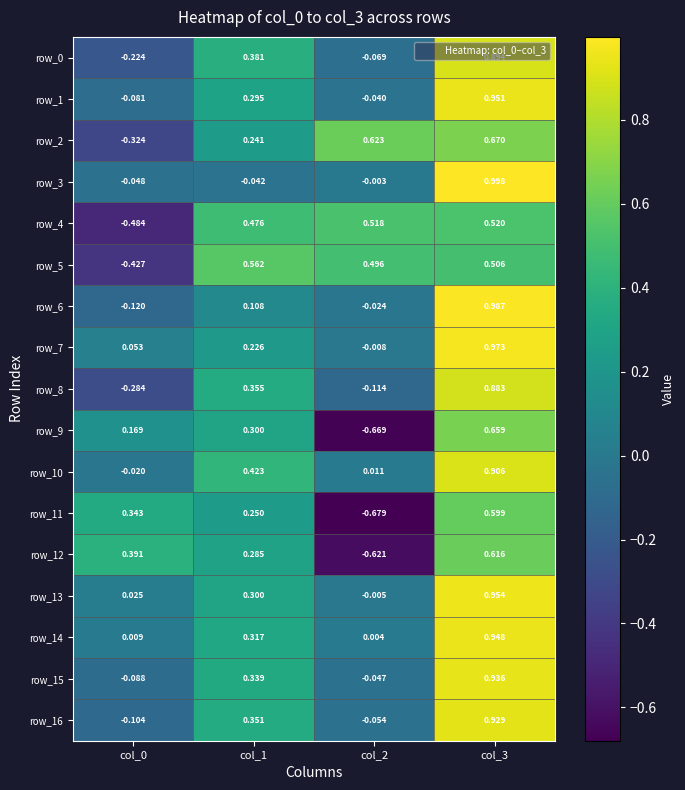

How many categories are shown in the chart?

4